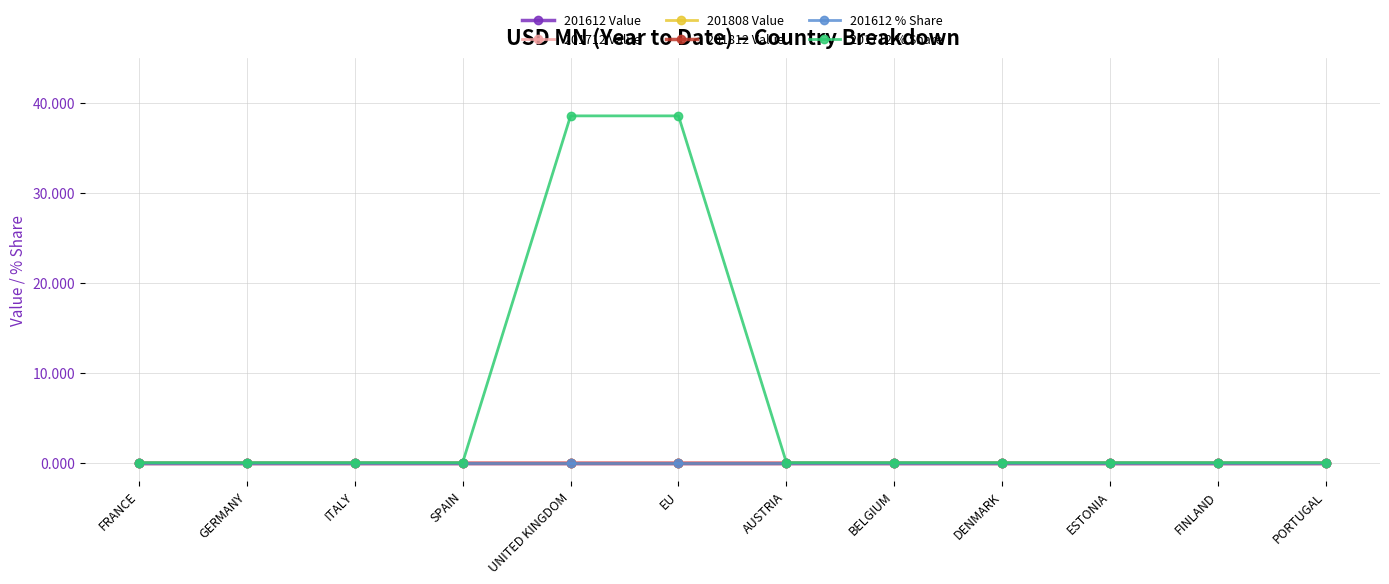

Does the chart have visible grid lines?

Yes